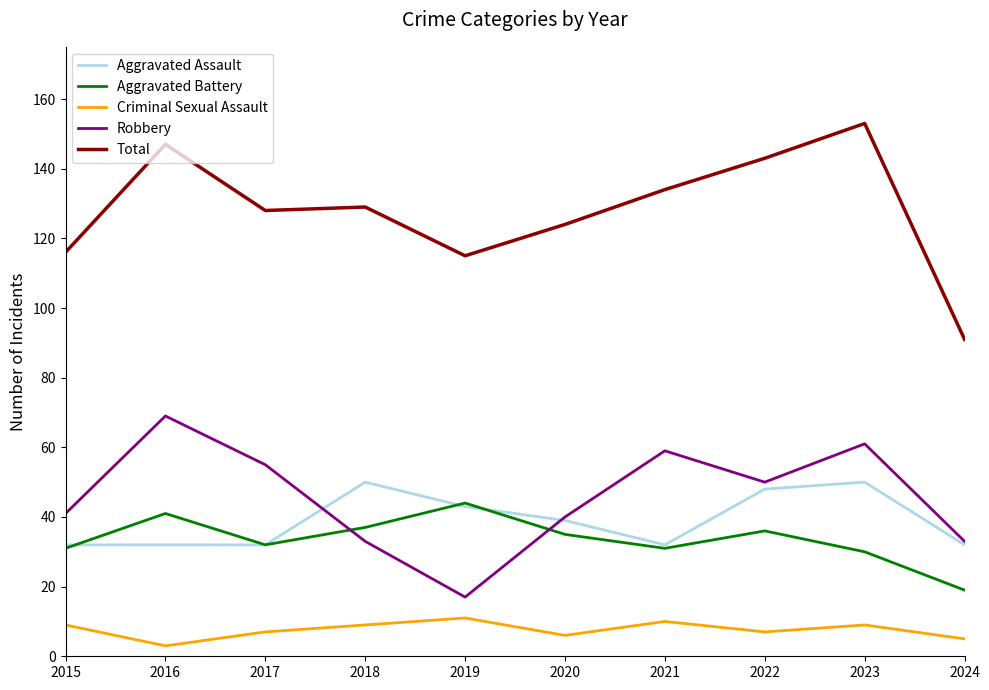

The value of Robbery at 2022 is 50. True or false?

True